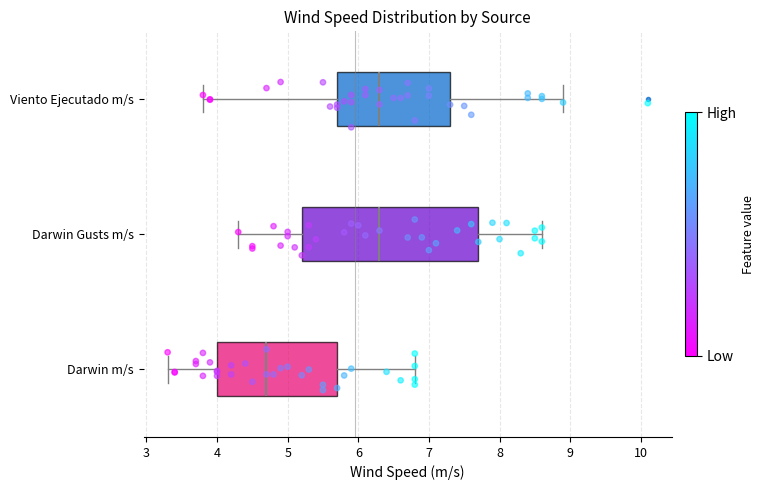

Which box is the widest, from its left edge to its right edge?

Darwin Gusts m/s